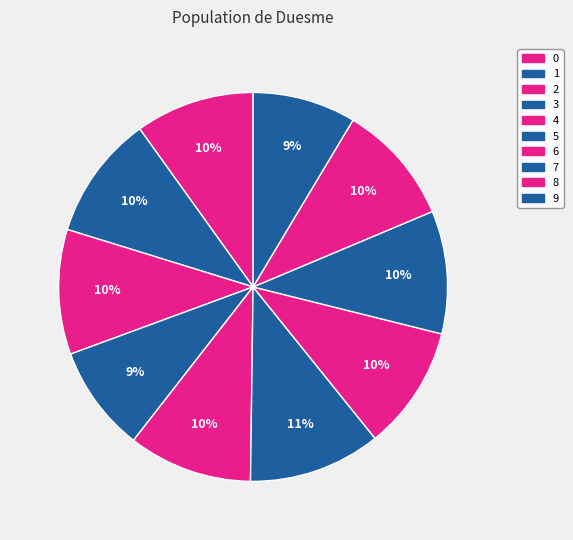

The 9 slice represents 9% of the pie. True or false?

True